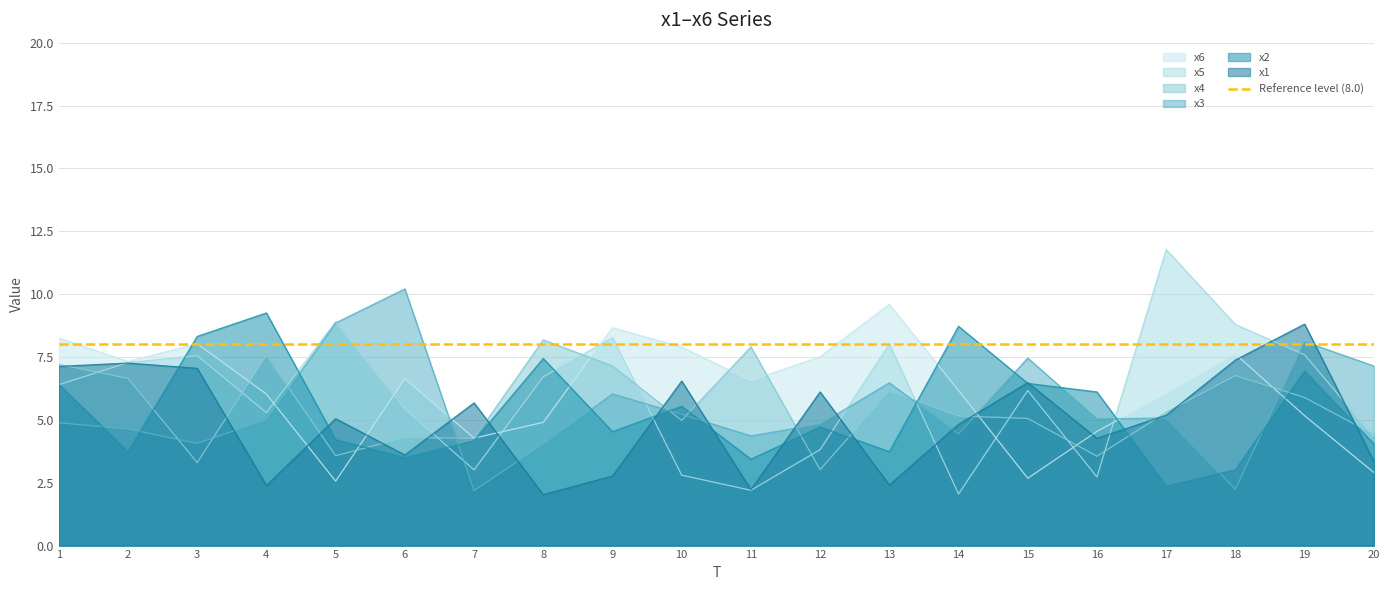

How many times do x1 and x6 cross each other?

7